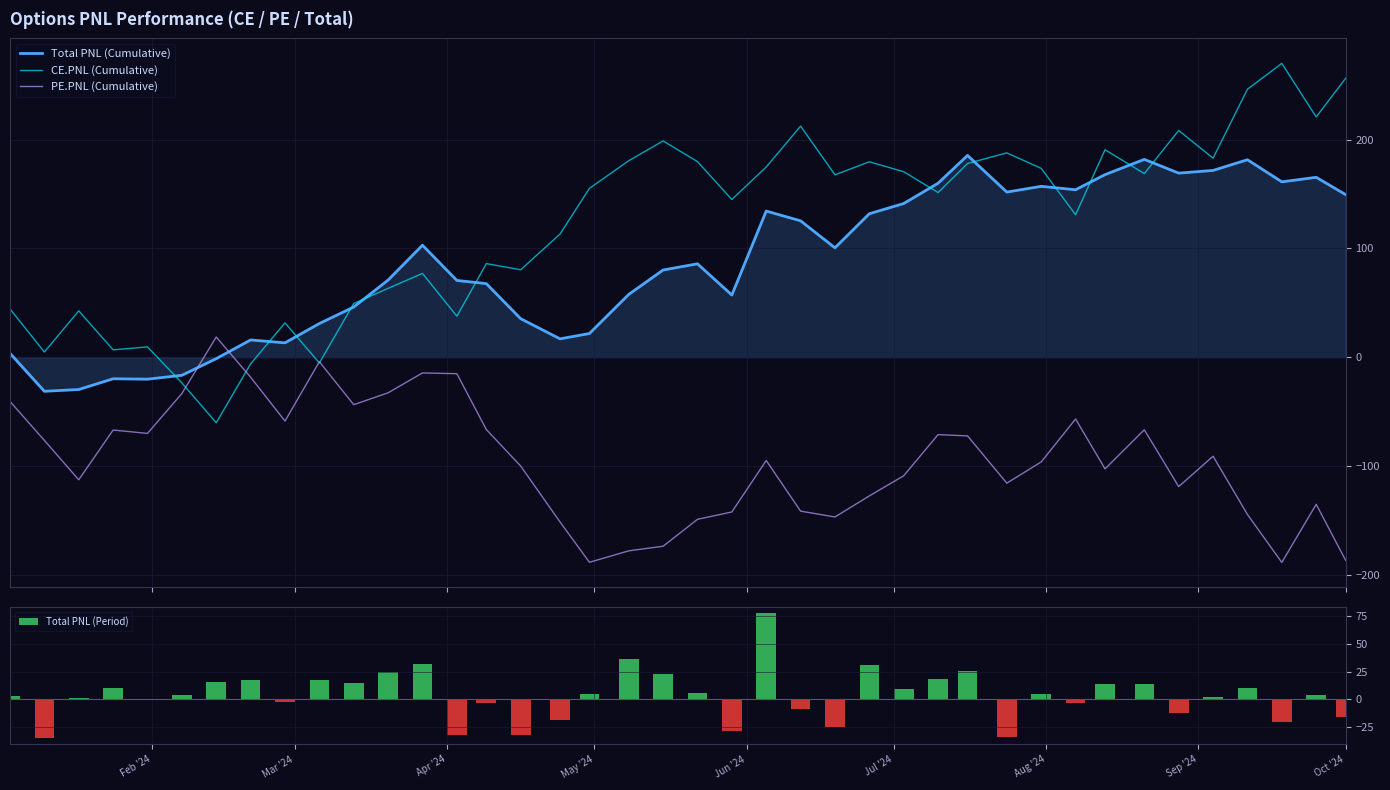

What is the lowest value of the PE.PNL (Cumulative) series?

-188.8